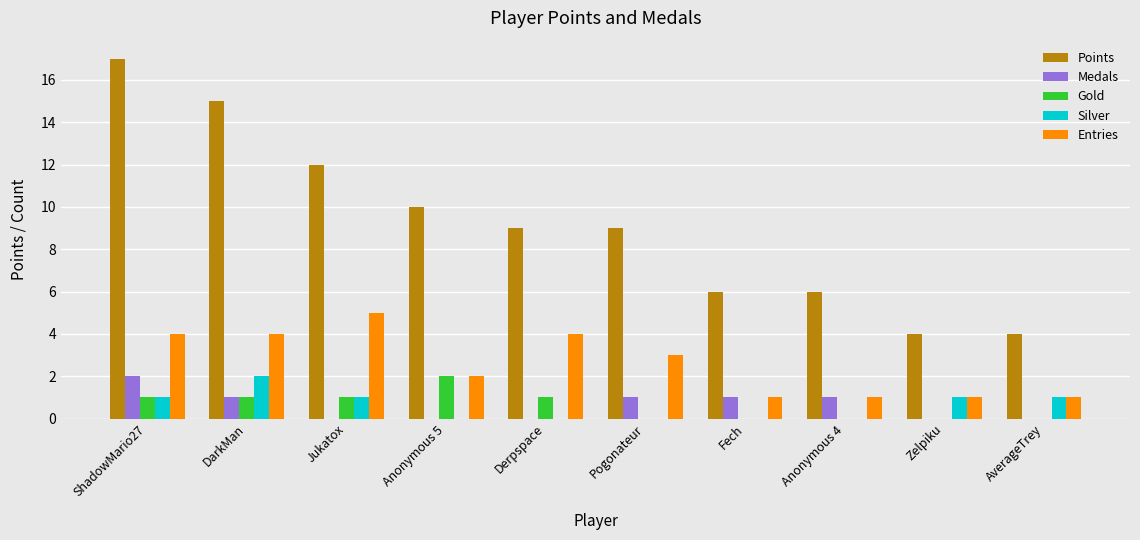

Which series changed the most between ShadowMario27 and Fech?

Points